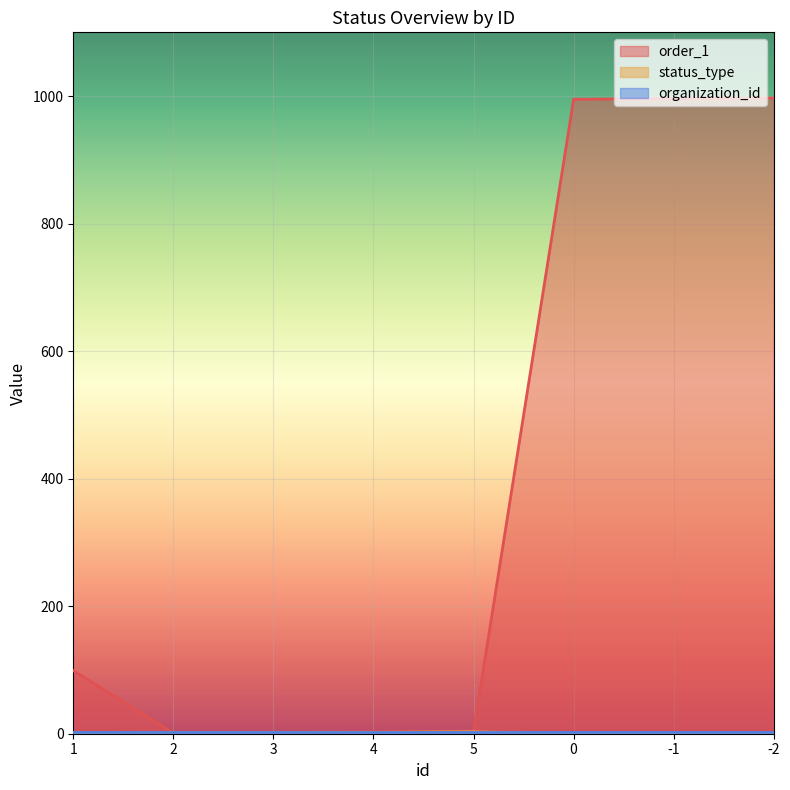

What is the average value of the status_type series?

1